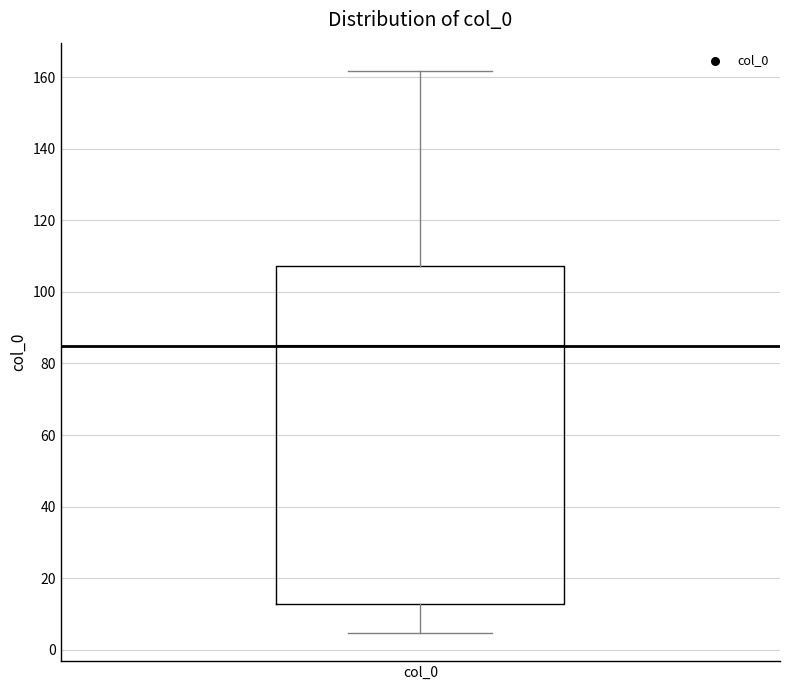

Transcribe this box plot: give where the median line is, the range the box spans, and where the two whiskers end, as read against the y-axis. The values are not printed on the chart, so give them approximately, as read against the axis.

median 86, box 12 to 108, whiskers 4 to 162